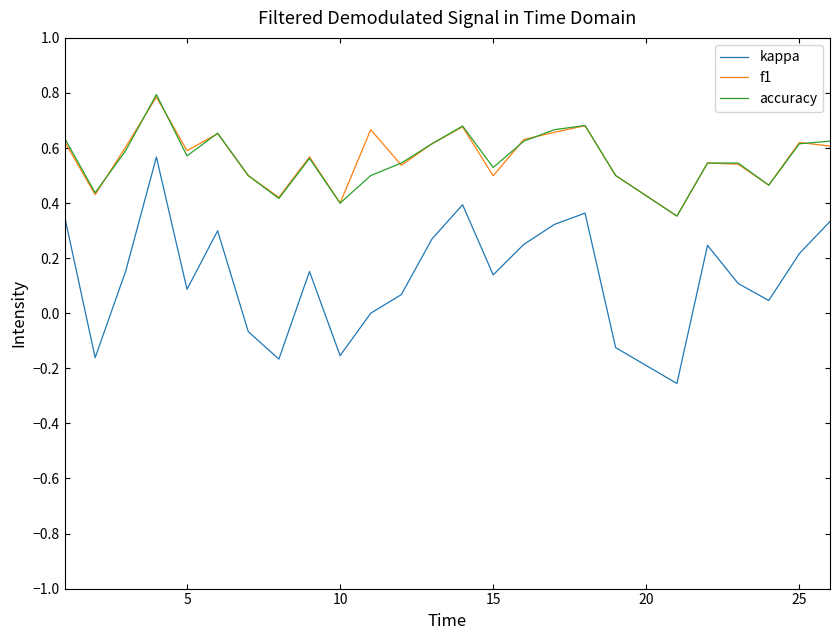

True or false: accuracy and kappa cross at least once.

False